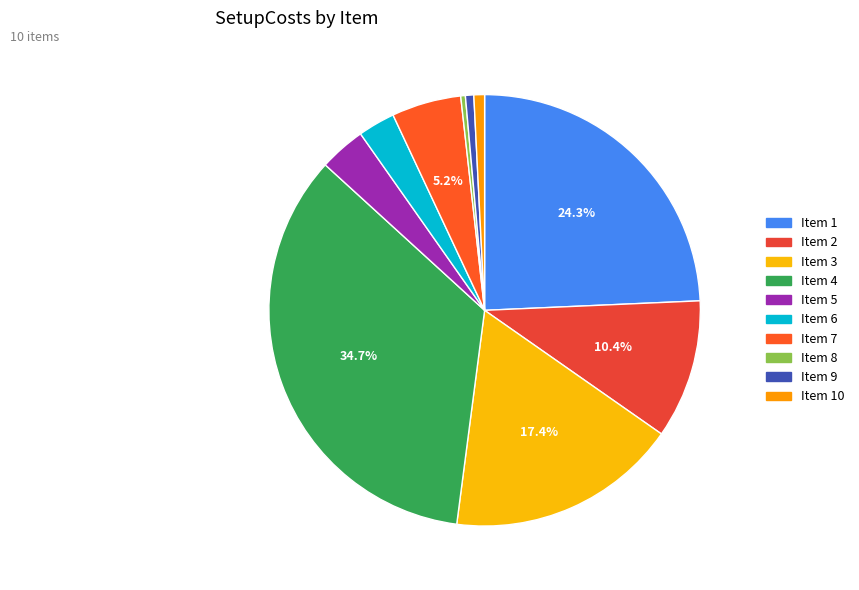

How many slices are in this pie chart?

10